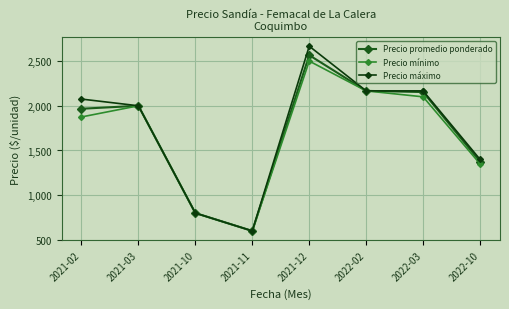

At how many categories does at least one series exceed 1334?

6